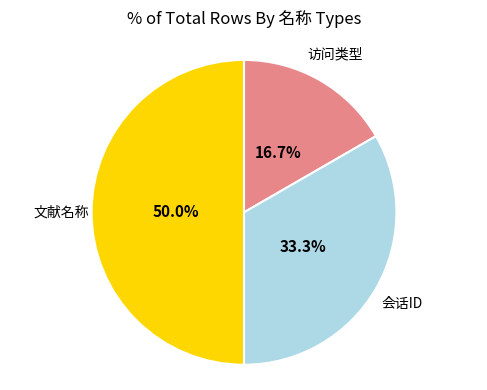

How many slices are in this pie chart?

3